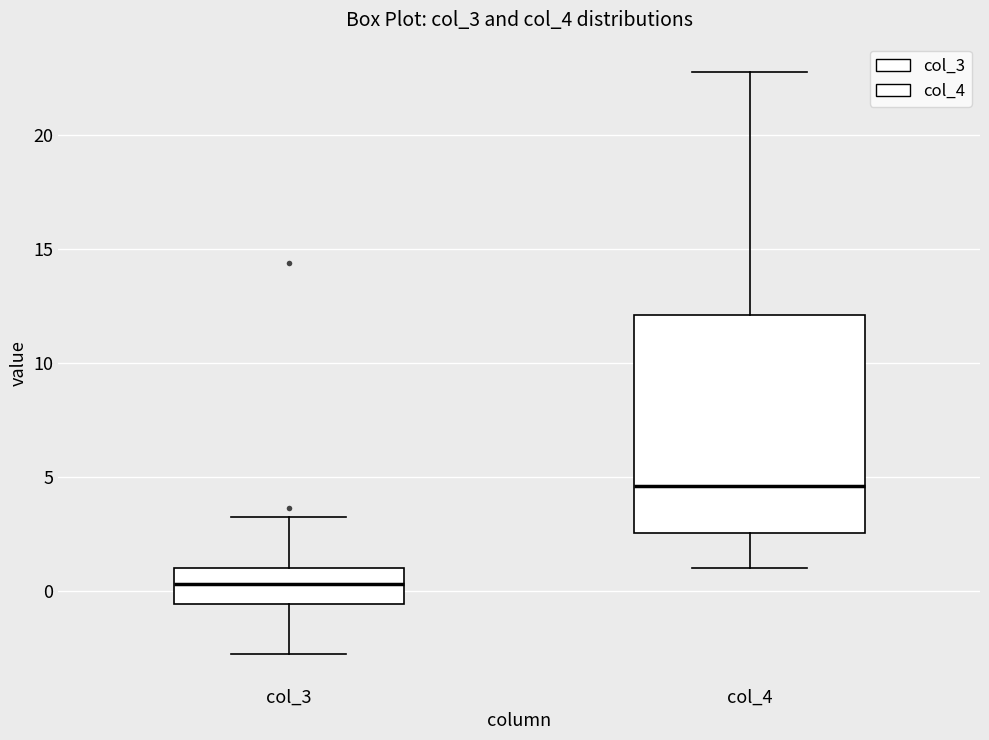

Comparing the boxes themselves (not the whiskers), which one is the tallest?

col_4